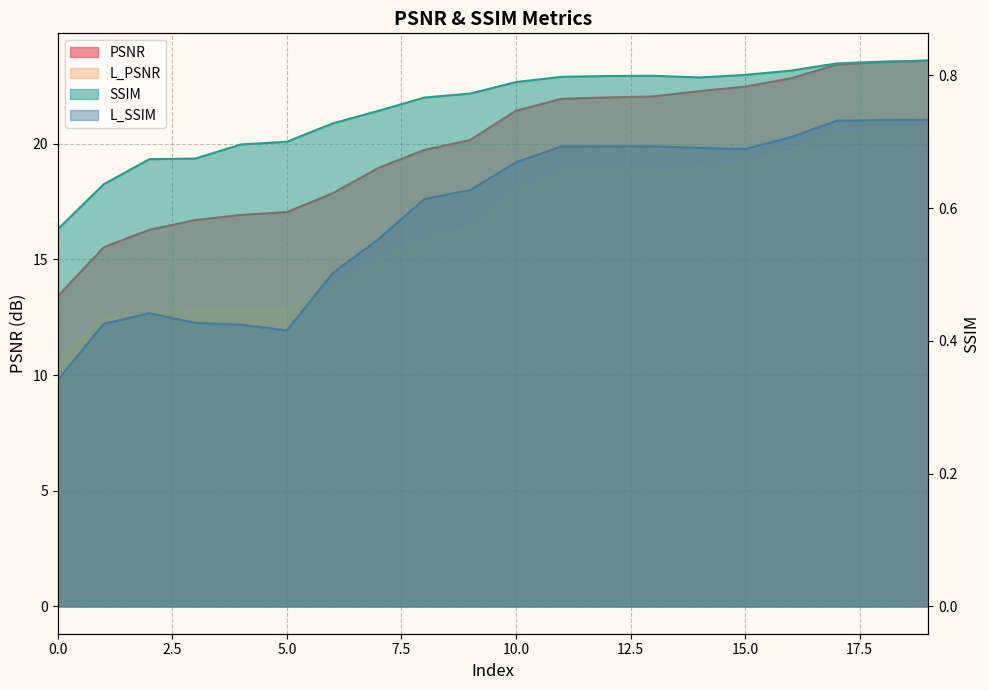

What are all the series names shown in the legend?

PSNR, L_PSNR, SSIM, L_SSIM